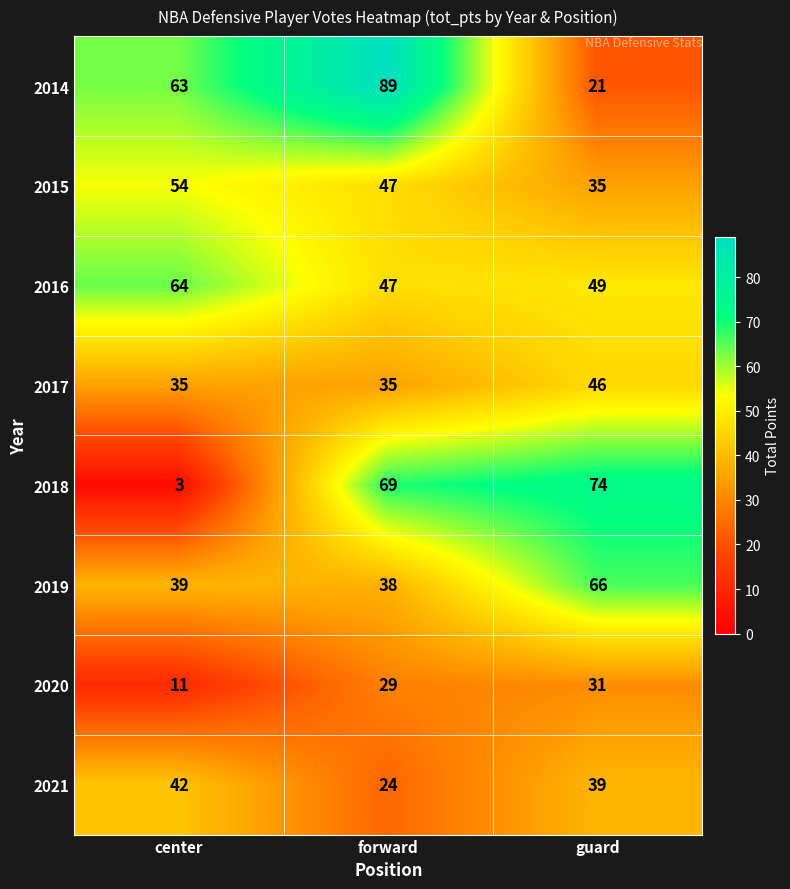

Is it true that 2017 equals 46 at guard?

True